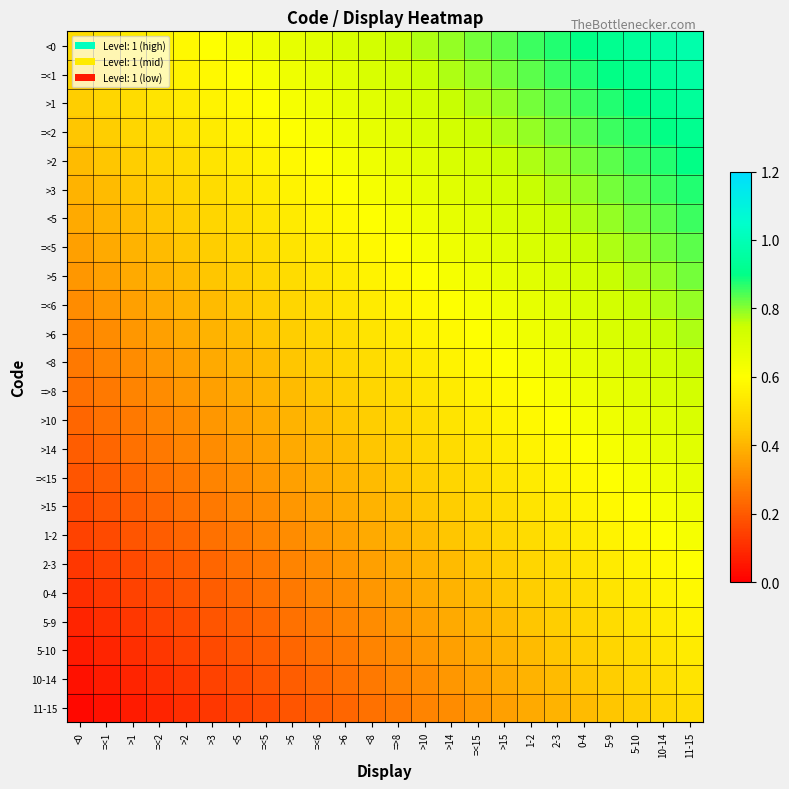

What is the total value across all series at >2?

8.2